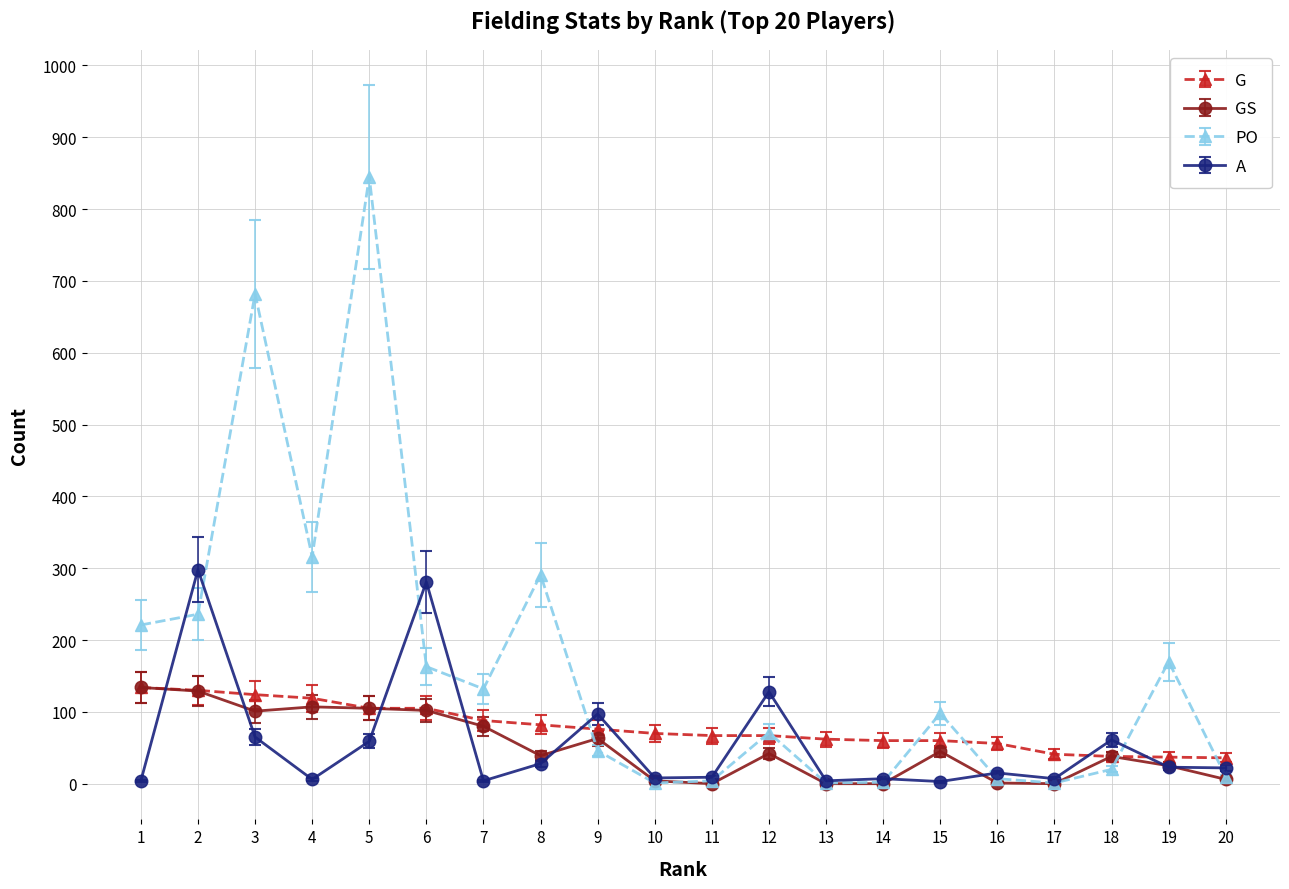

What is the greatest value displayed?

845